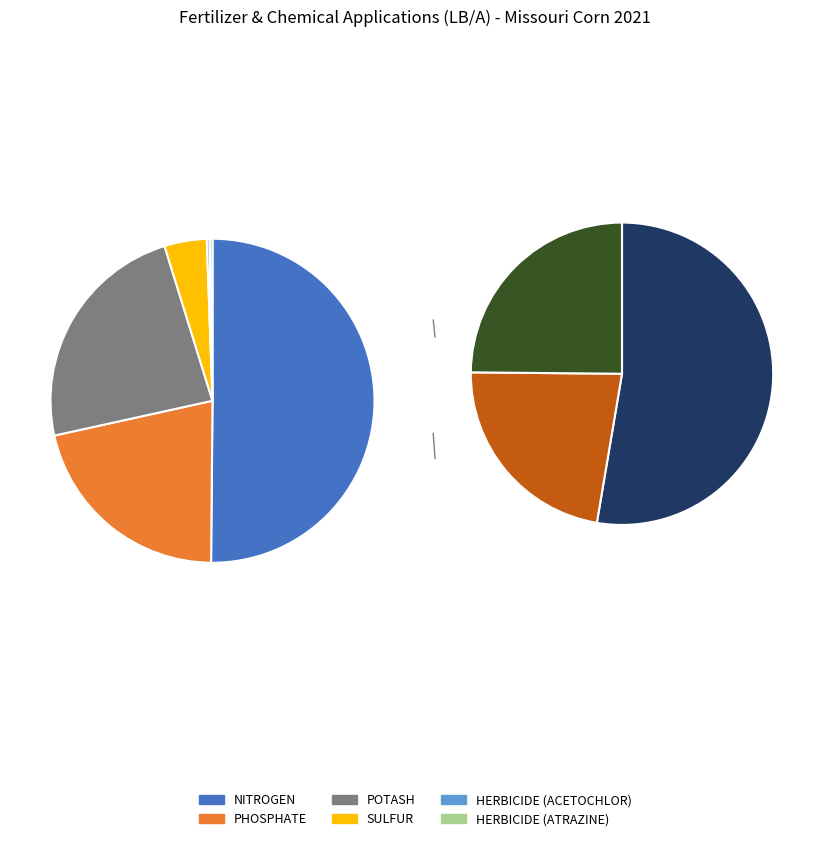

What portion of the pie excludes HERBICIDE (ACETOCHLOR)?

99.7%